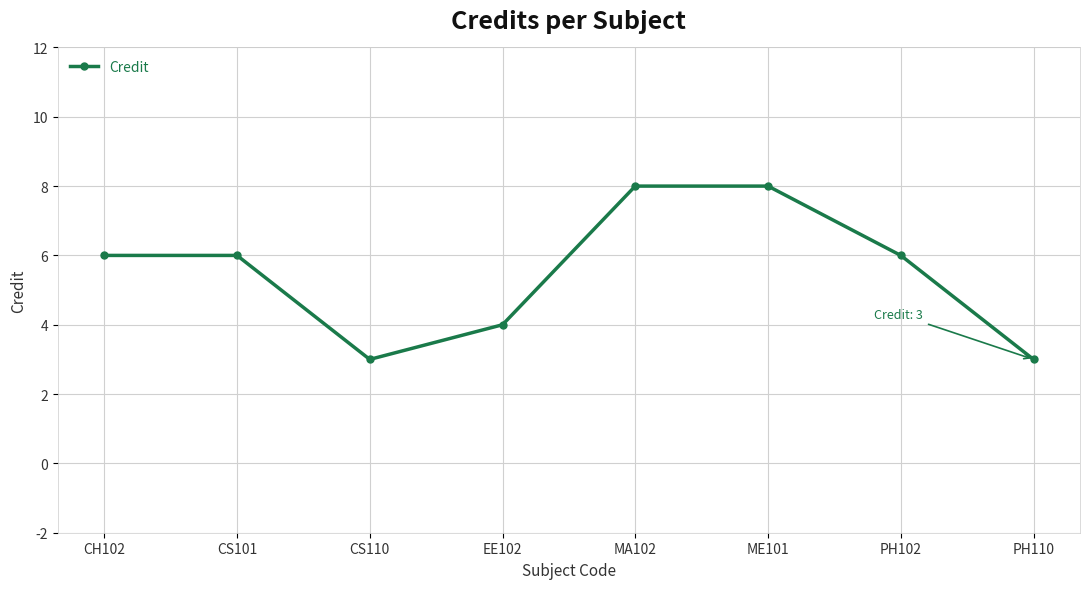

What is the smallest value displayed?

3